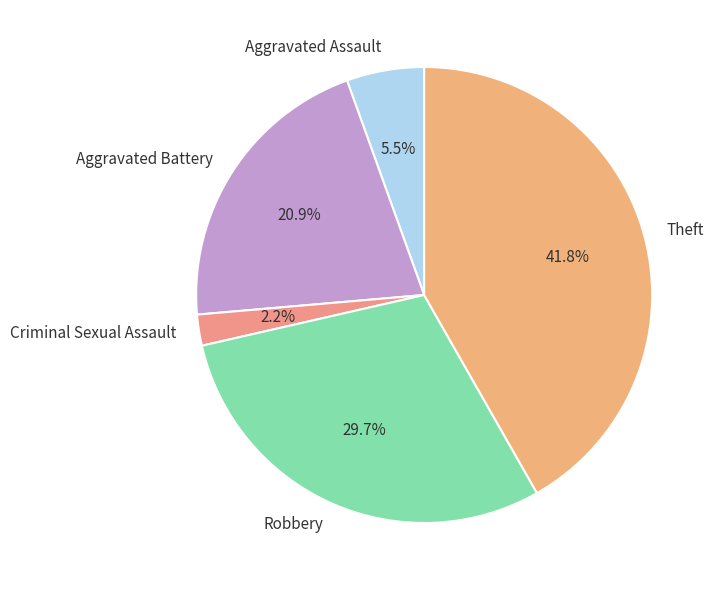

Is it true that Theft is 42% of the pie?

True